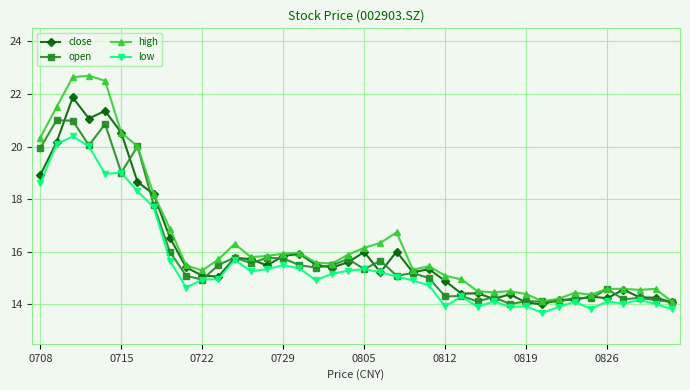

True or false: low and high cross at least once.

False